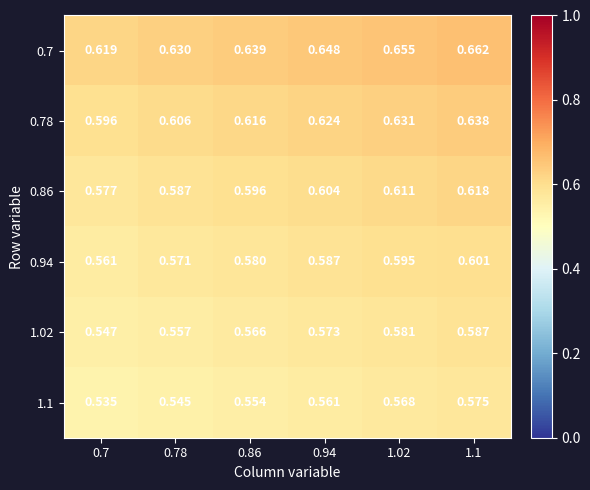

Count the number of categories in the chart.

6